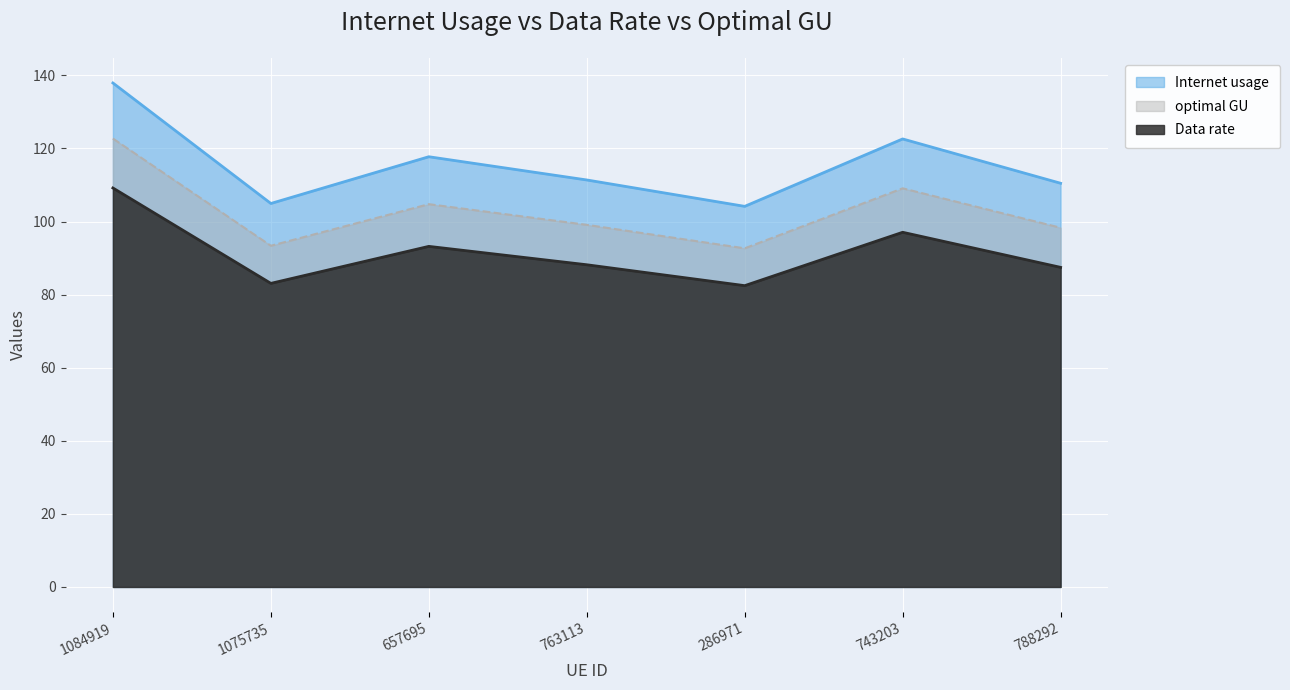

What is the difference between the optimal GU values at 743203 and 657695?

4.3